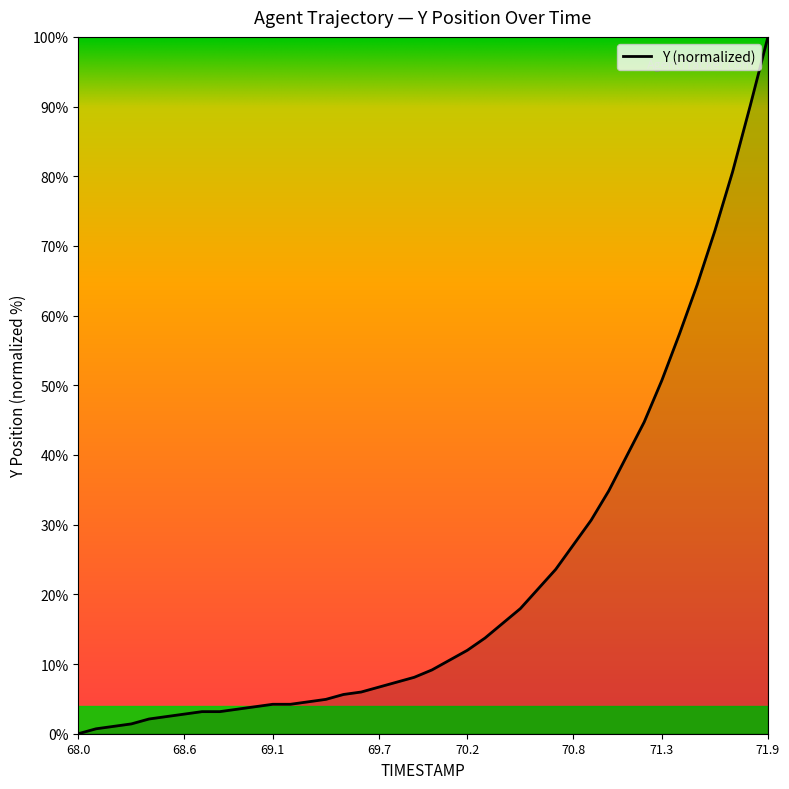

What is the difference between the maximum and minimum values?

100.0